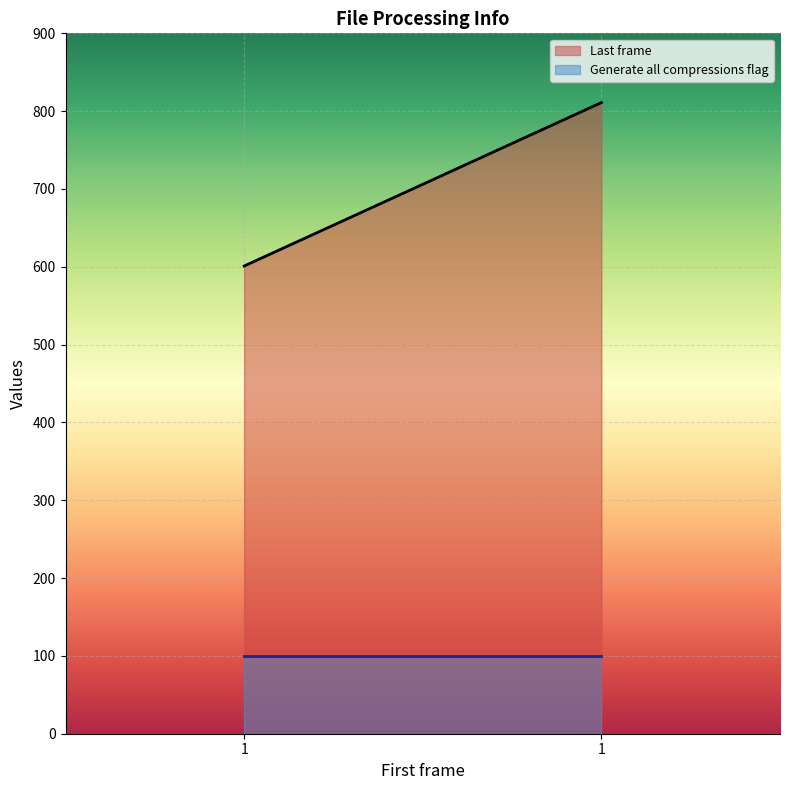

Does the chart display data point markers on the line(s)?

No